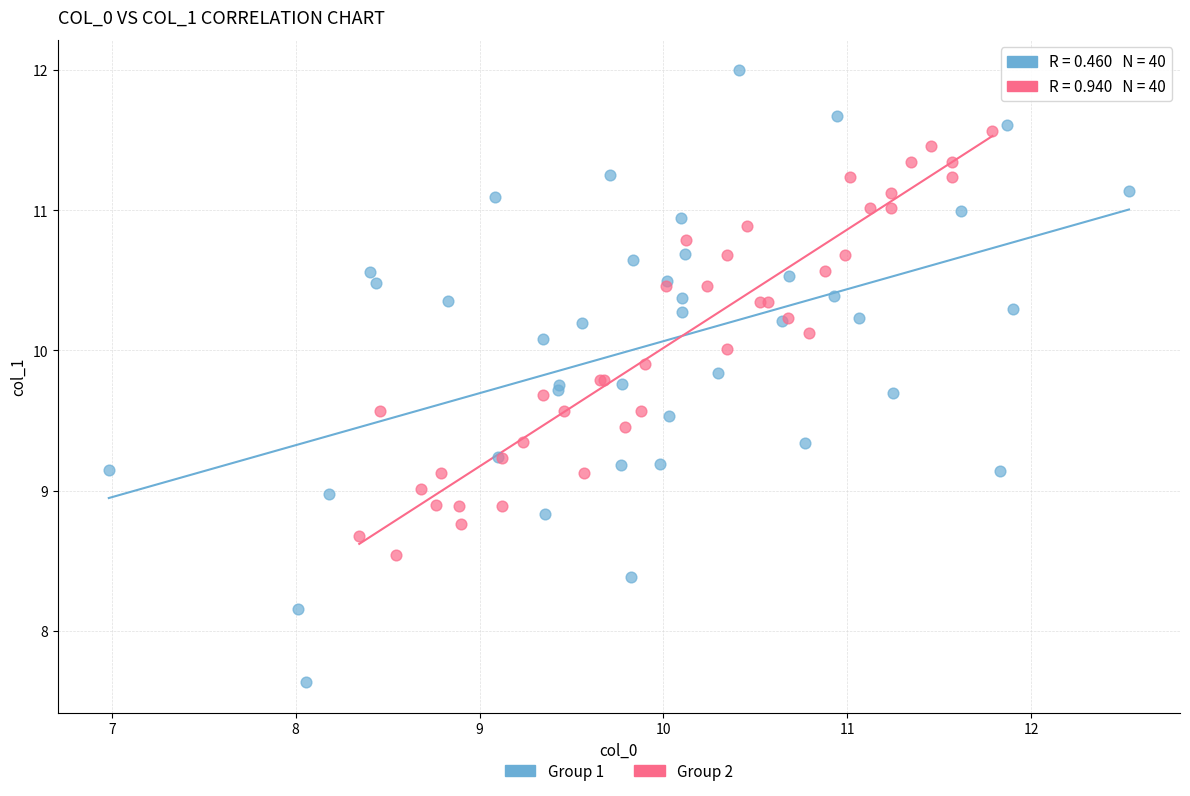

Which series reaches the minimum Y coordinate?

Group 1